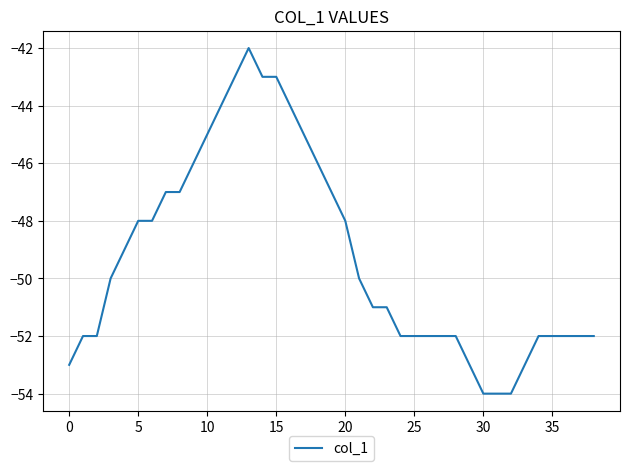

What is the average value?

-49